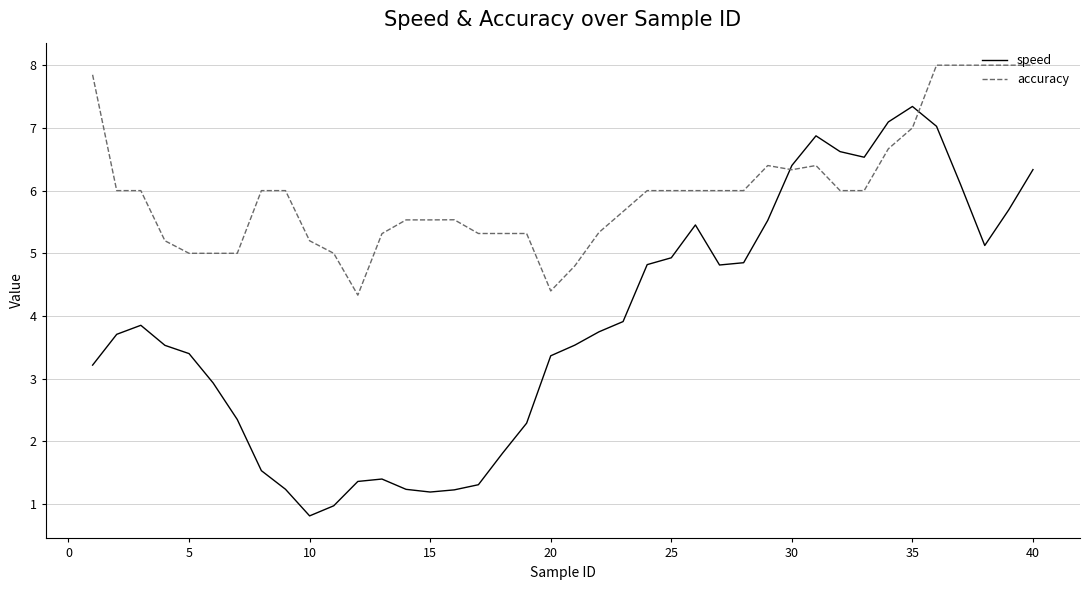

What is the average value of the accuracy series?

6.0